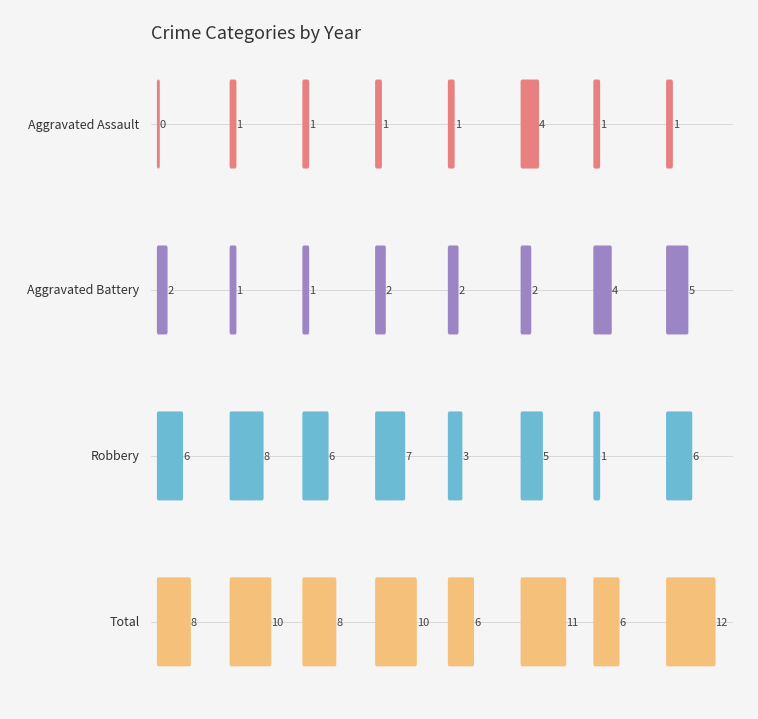

What is the highest value of the Robbery series?

8